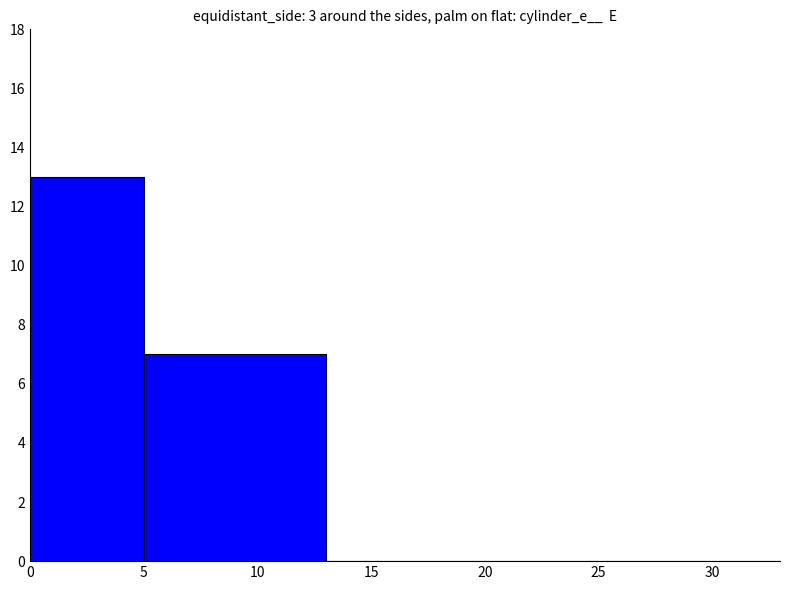

The chart shows a value of 0 at 15. True or false?

True